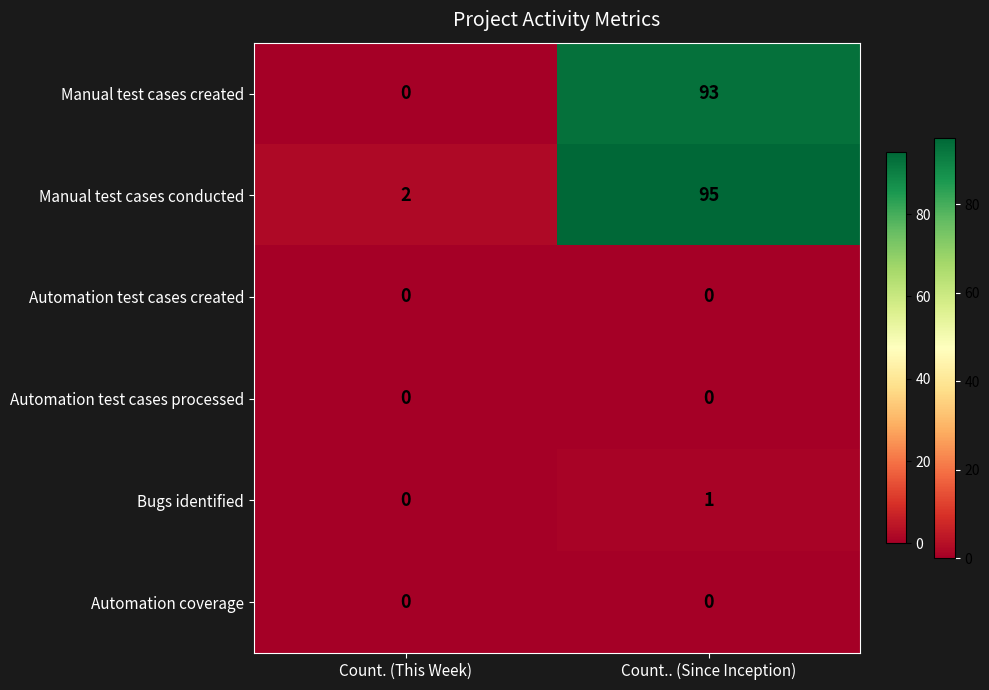

Rank the categories by Manual test cases created value from highest to lowest.

Count.. (Since Inception), Count. (This Week)